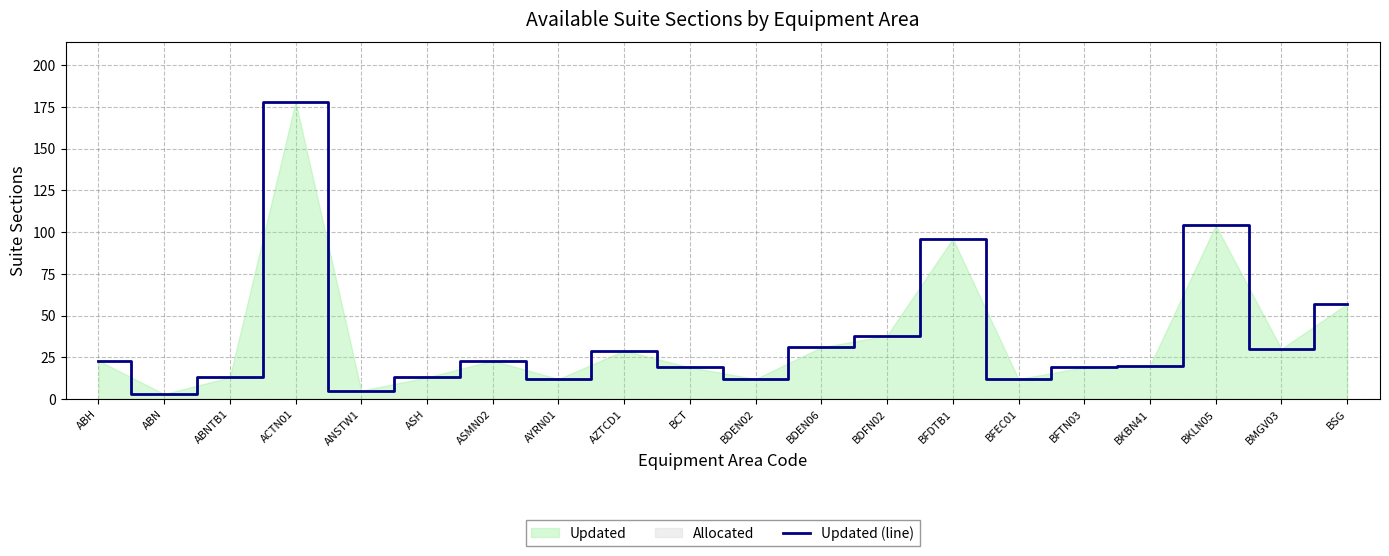

At which label is Updated (line) closest to 90?

BFDTB1